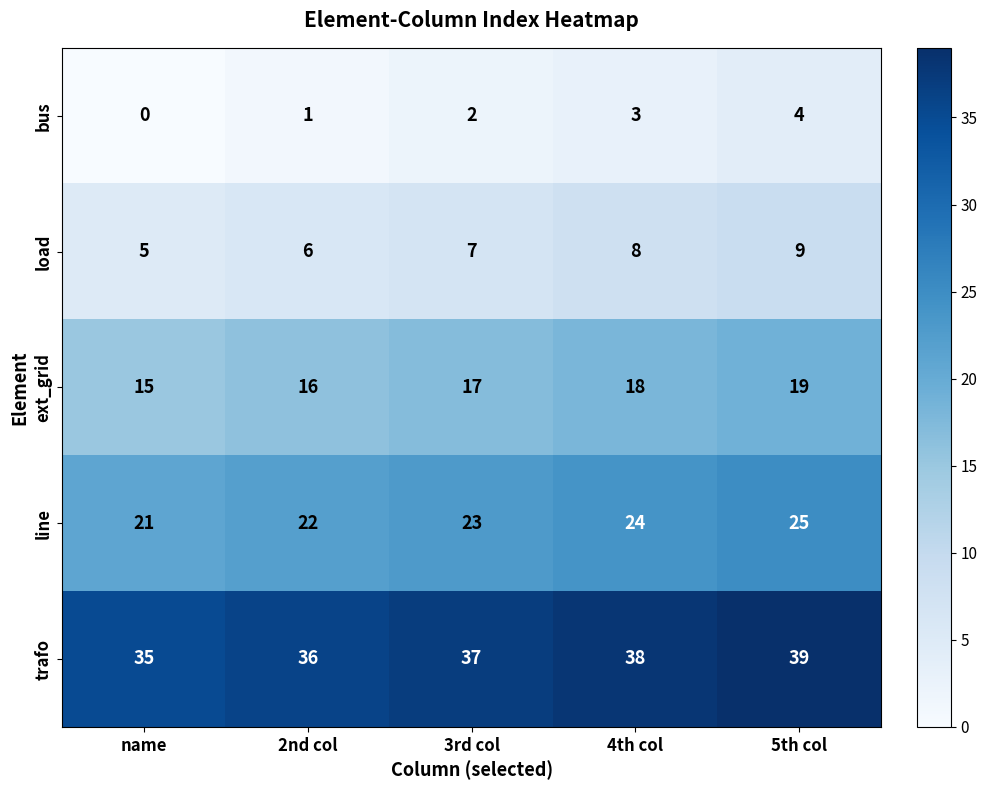

What is the greatest value displayed?

39